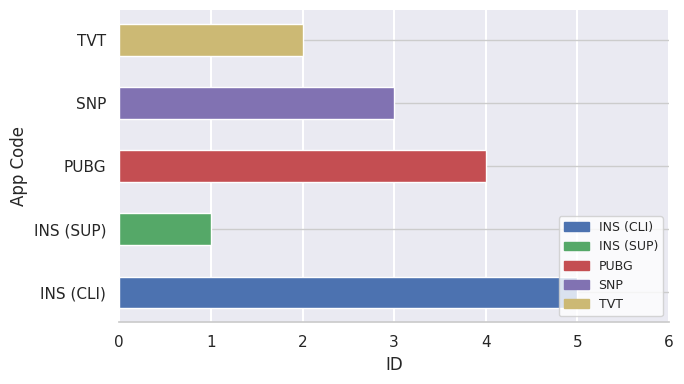

What is the difference between the second highest and second lowest values?

2